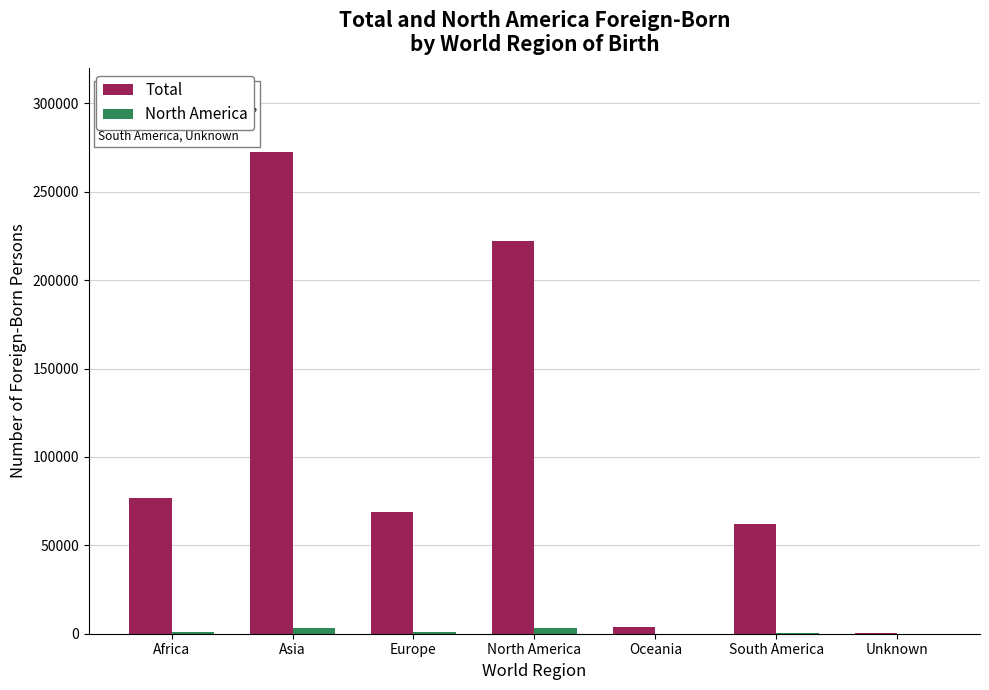

Which label corresponds to the largest value in the chart?

Asia